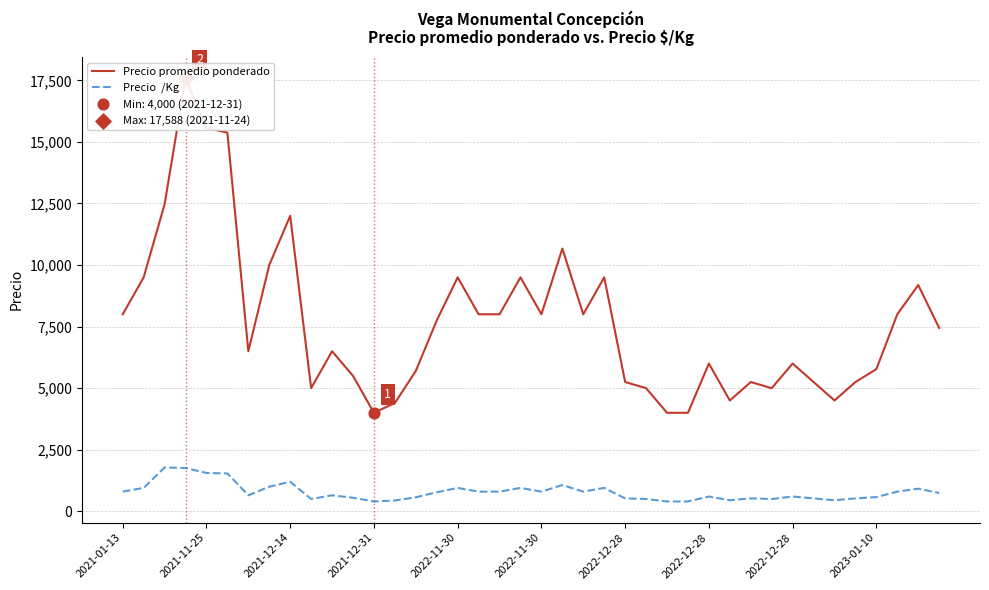

Which series contains the lowest Y value?

Precio  /Kg